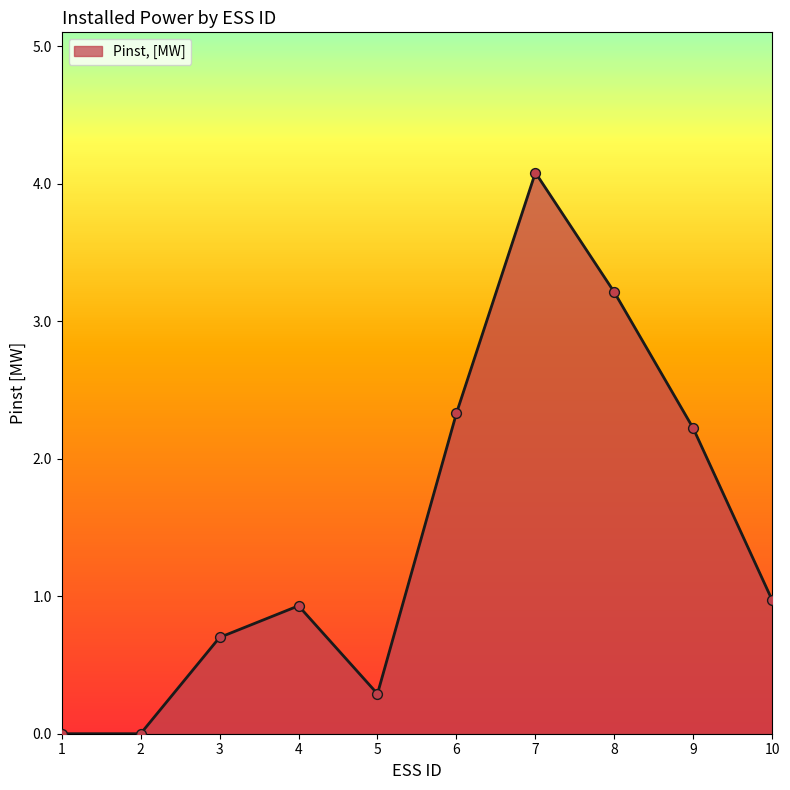

Between 6 and 8, which is larger?

8